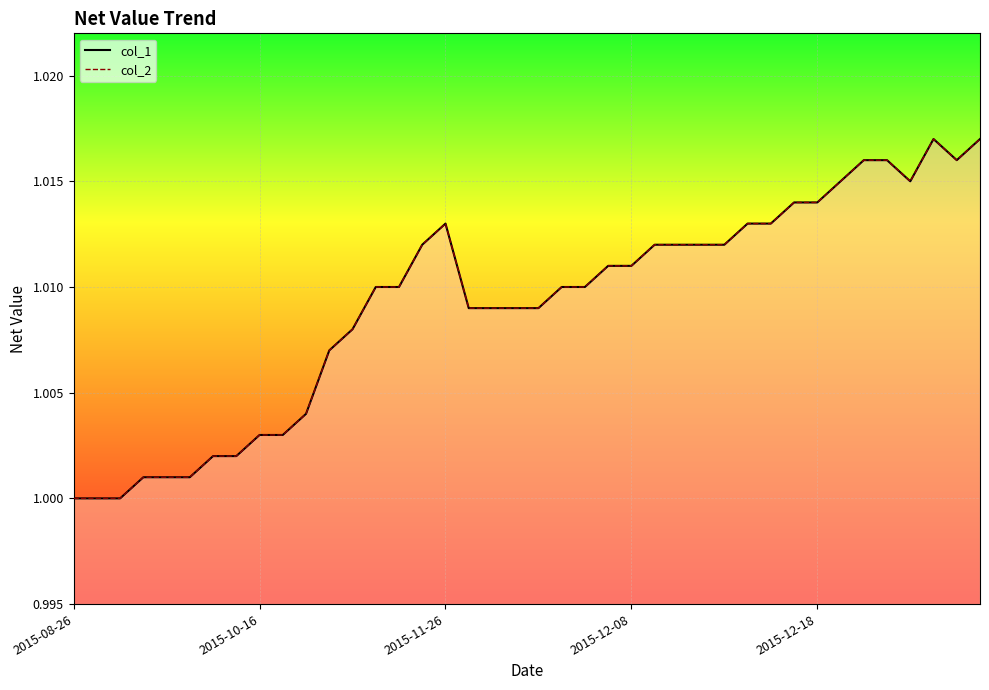

The value of col_2 at 2015-12-28 is 1.4. True or false?

False